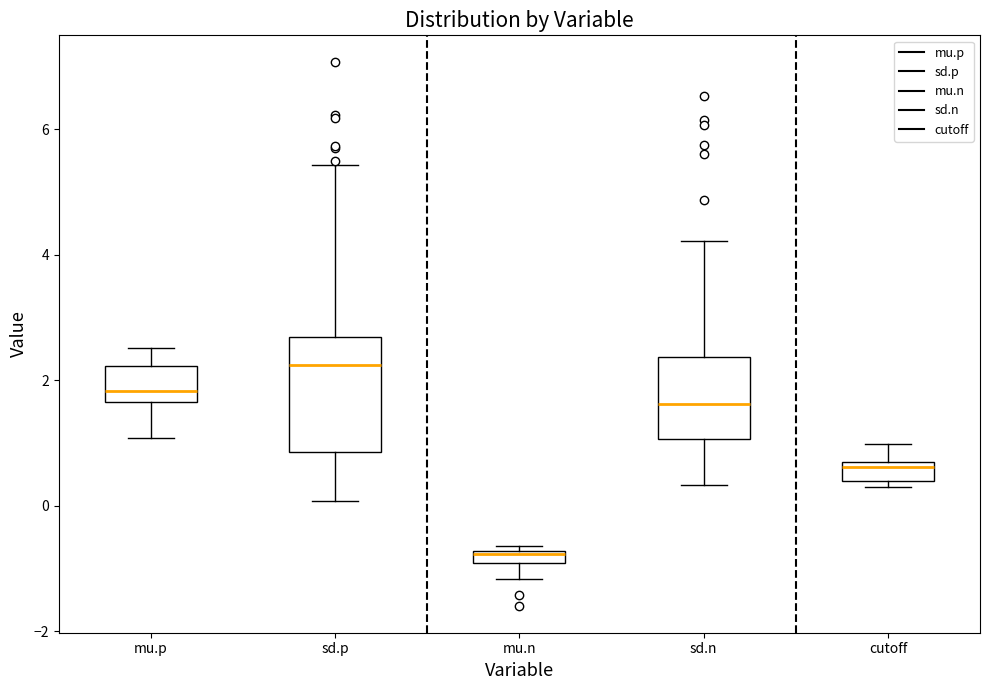

Where does the lower whisker of the box for mu.p end on the y-axis? The values are not printed on the chart, so give them approximately, as read against the axis.

1.0